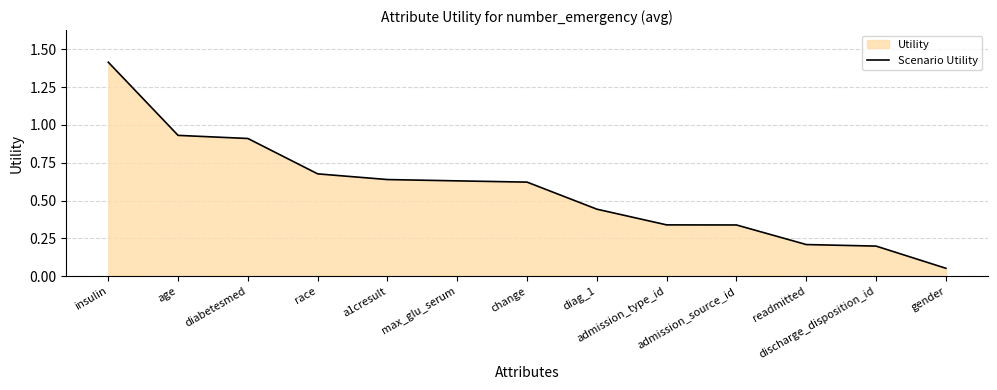

Read the value at admission_source_id.

0.3